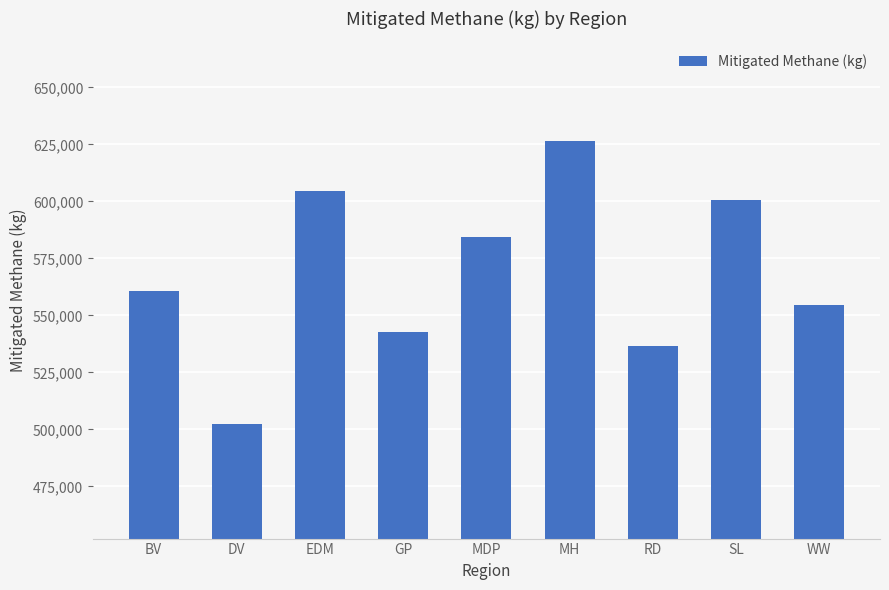

The chart shows a value of 822729.4 at WW. True or false?

False